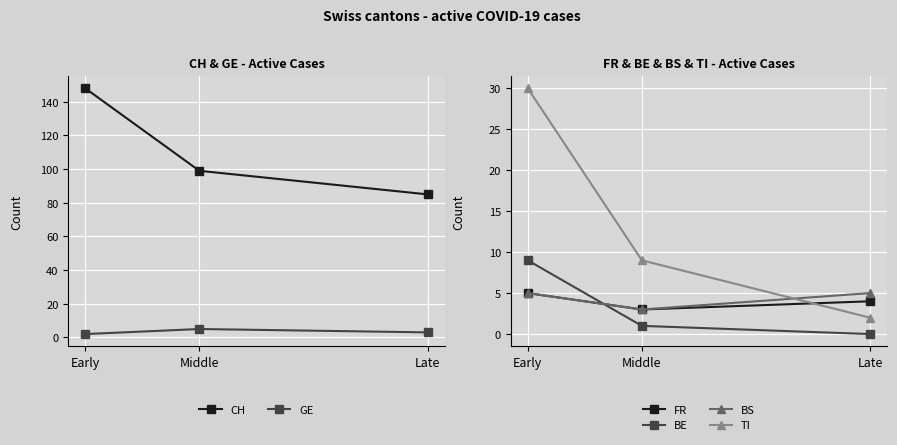

Which series has the widest spread of values?

CH